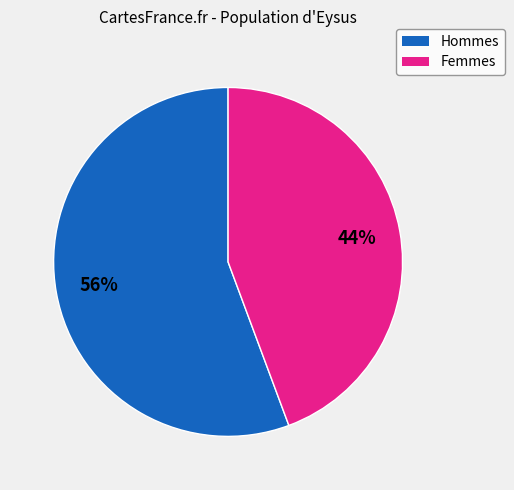

Which category has the smallest portion of the pie?

Femmes